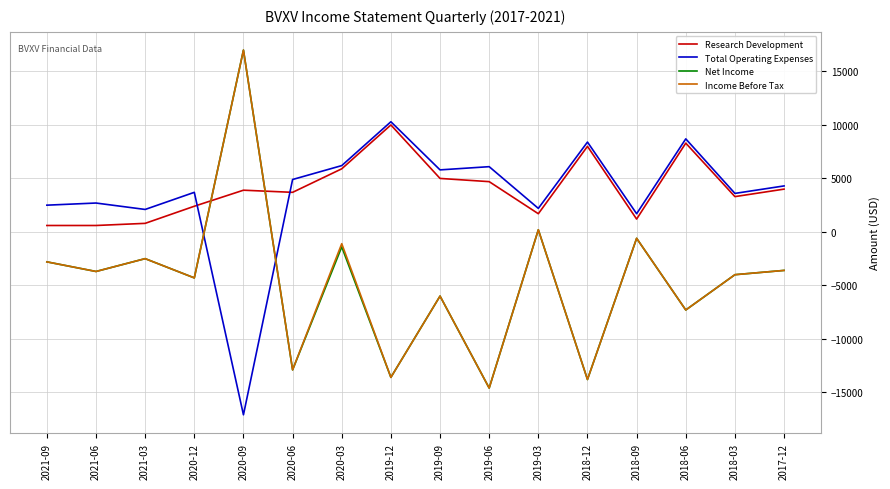

How many intersections are there between Total Operating Expenses and Net Income?

2